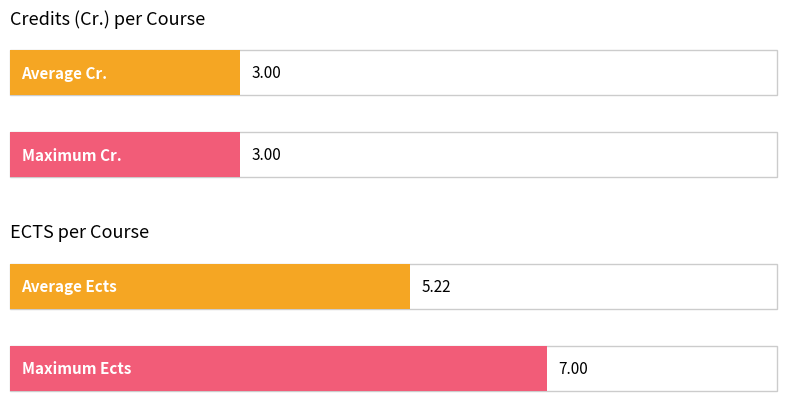

The value of Ects at AE 121.01 is 7. True or false?

False